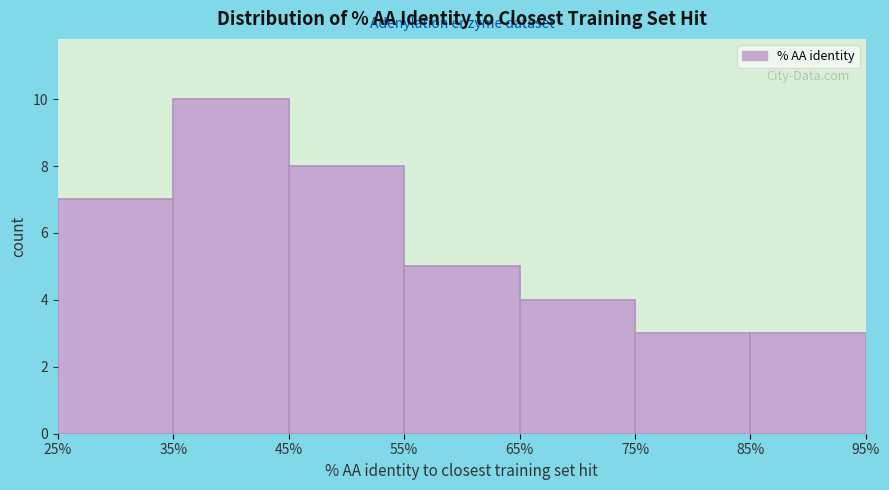

Reading left to right, transcribe this chart: for each bar, give the range it covers on the x-axis and its height. The values are not printed on the chart, so give them approximately, as read against the axis.

25% to 35%: 7
35% to 45%: 10
45% to 55%: 8
55% to 65%: 5
65% to 75%: 4
75% to 85%: 3
85% to 95%: 3